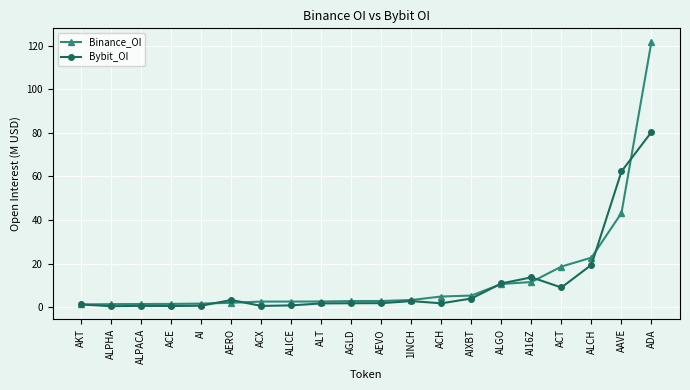

What are all the series names shown in the legend?

Binance_OI, Bybit_OI